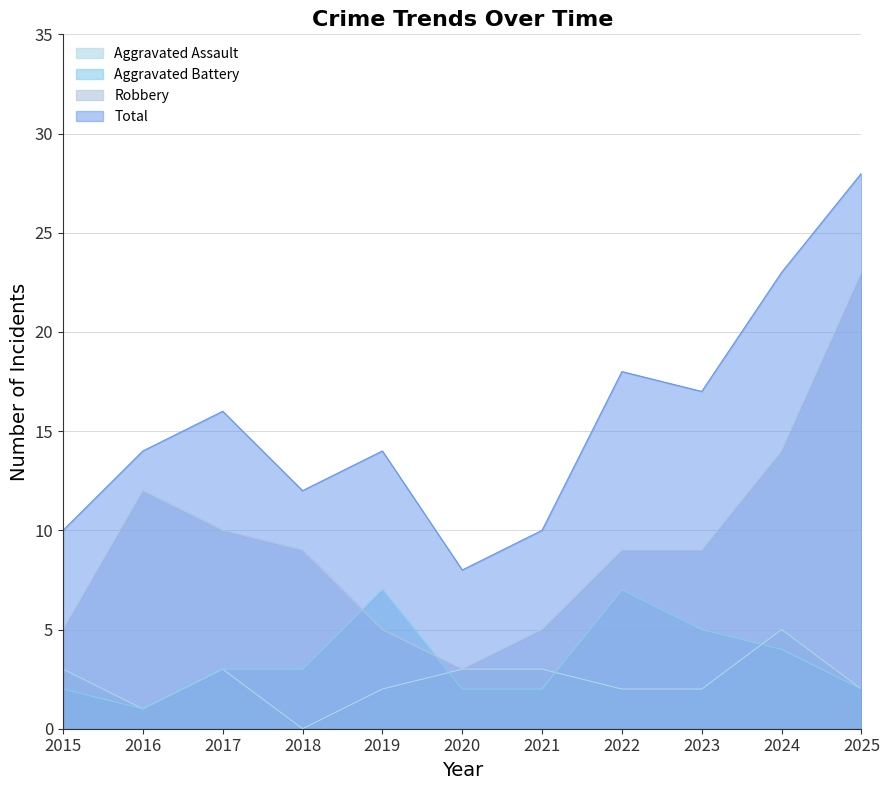

At how many categories does at least one series exceed 20?

2